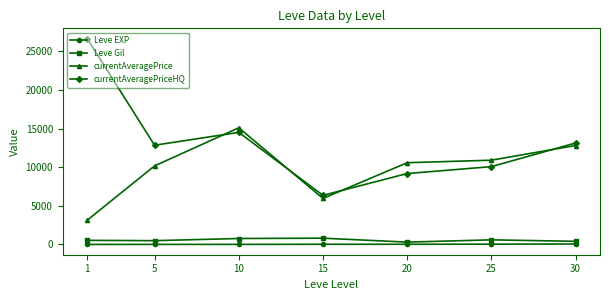

What is the value of the Leve Gil point at the 4th from the left?

810.0